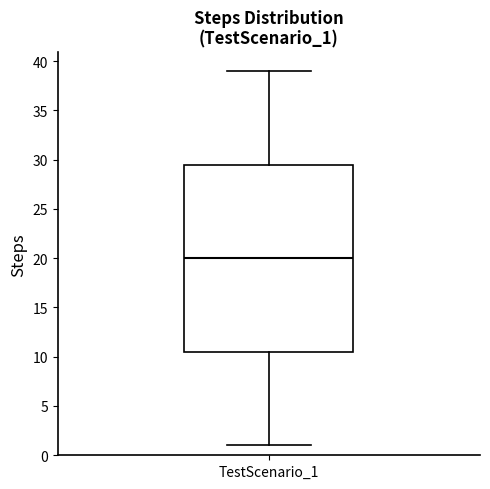

Read this box plot against the y-axis: the position of the median line, the range covered by the box, and the ends of both whiskers. The values are not printed on the chart, so give them approximately, as read against the axis.

median 20.0, box 10.5 to 29.5, whiskers 1.0 to 39.0